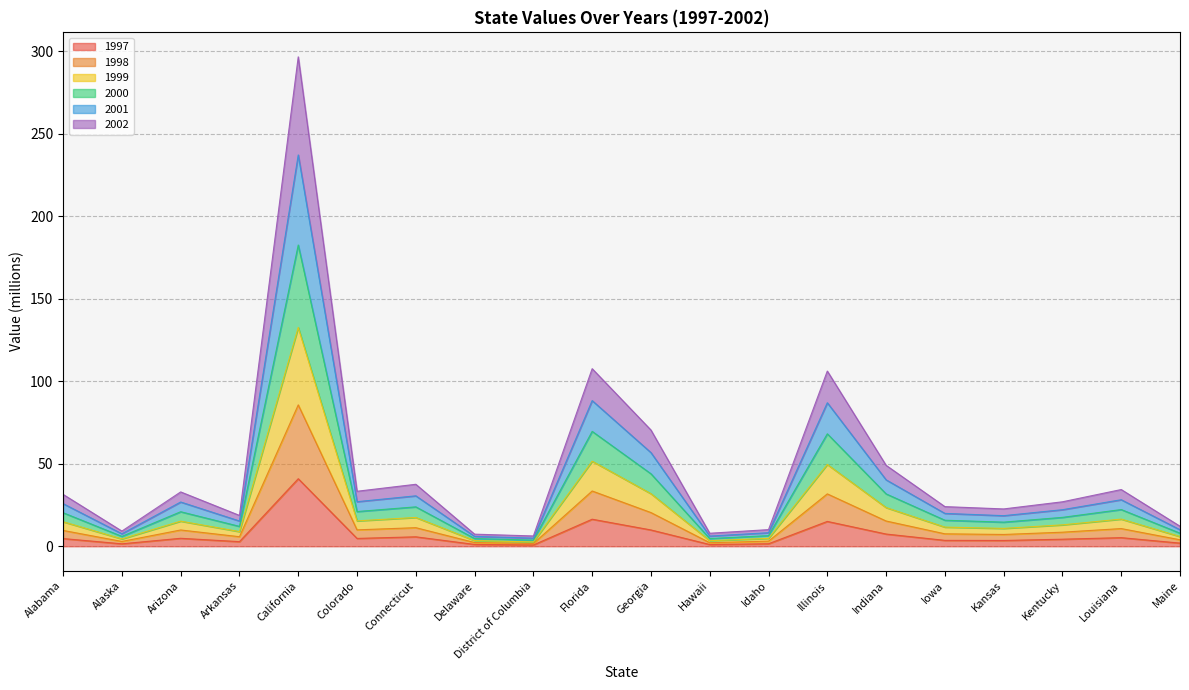

How many categories are shown in the chart?

20